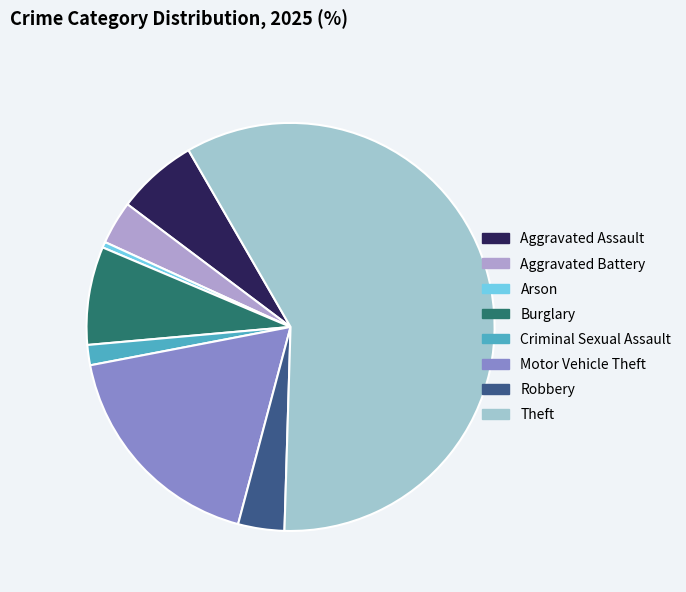

True or false: Aggravated Battery accounts for 3% of the total.

True